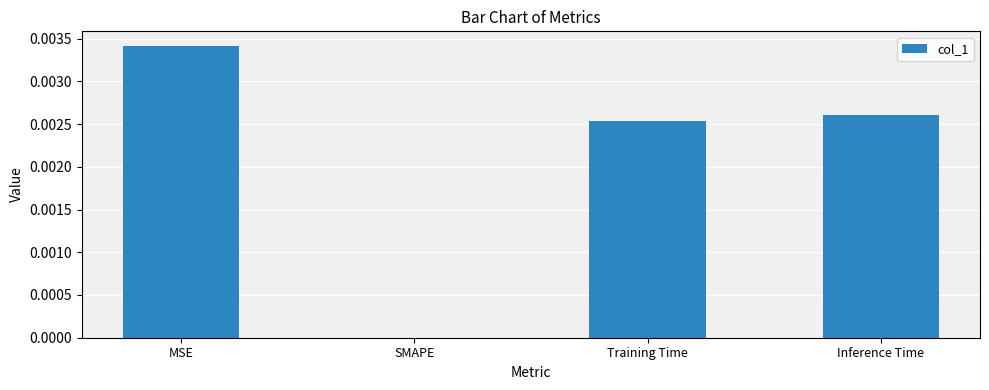

At which category does the chart reach its peak across all series?

MSE